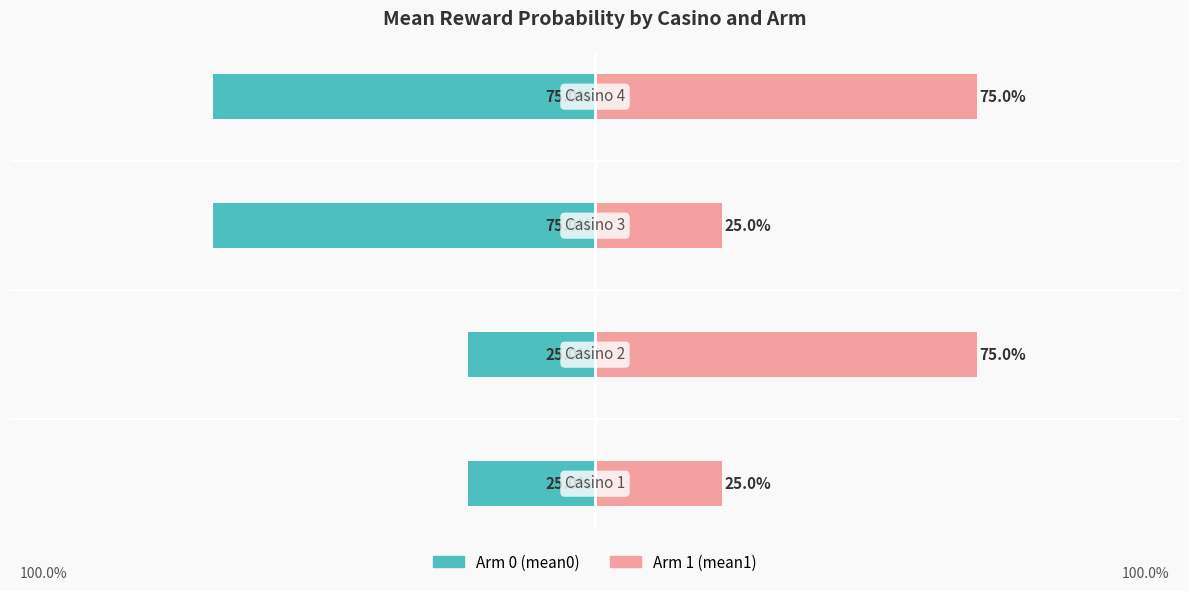

What is the value of the Arm 0 (mean0) bar at the 3rd from the left?

-0.8